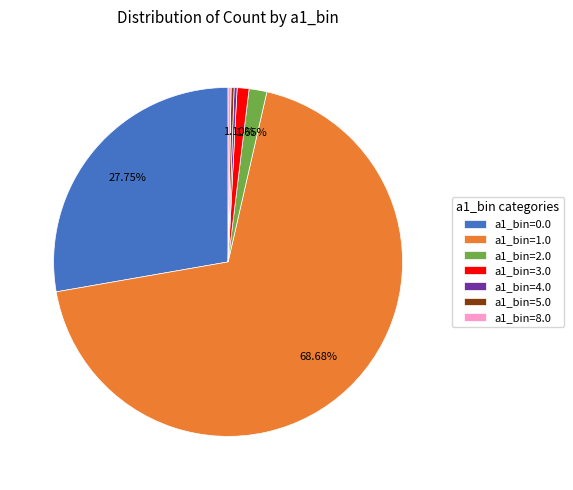

What percentage is the a1_bin=0.0 slice, to the nearest percent?

28%